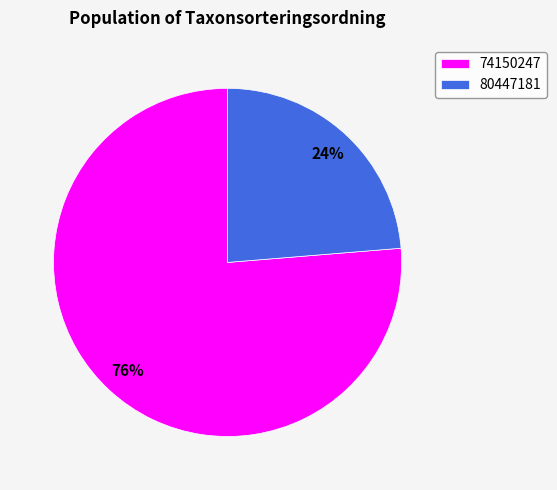

Which category has the biggest portion of the pie?

74150247